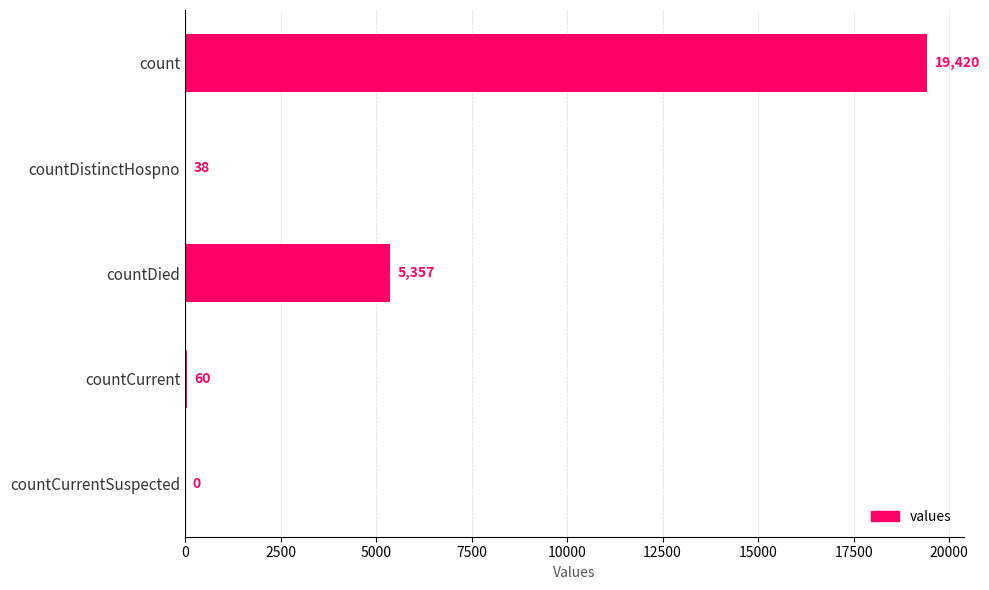

Between countDistinctHospno and countCurrent, which is larger?

countCurrent